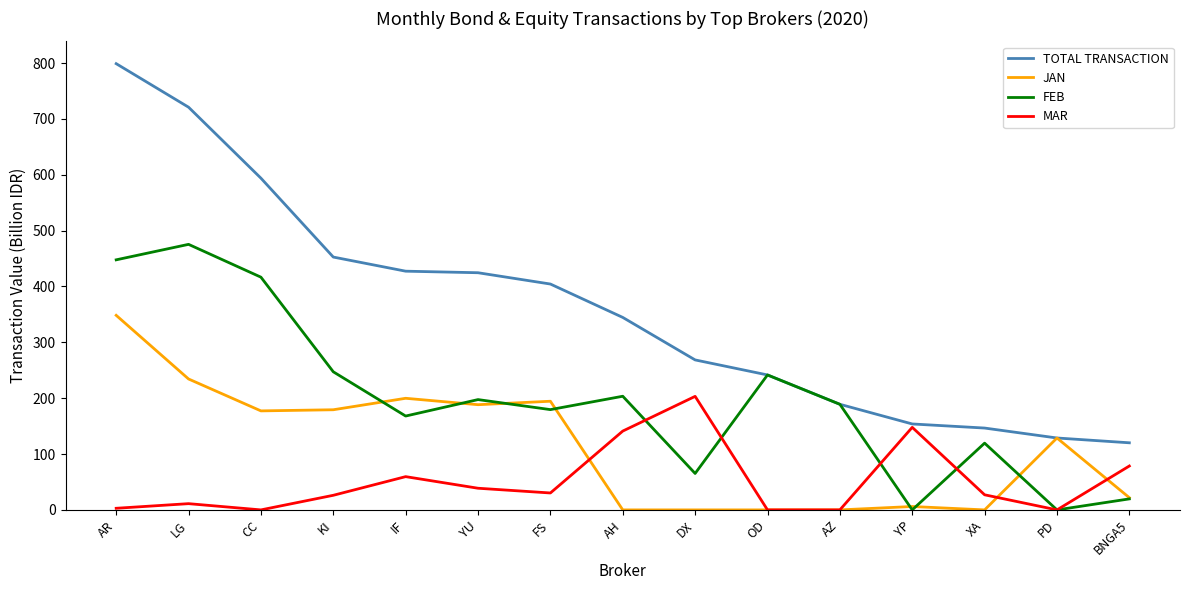

Count the number of categories in the chart.

15